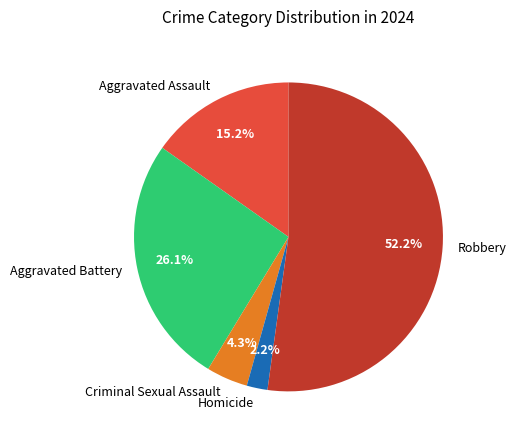

To the nearest percent, what is the average slice percentage?

20%